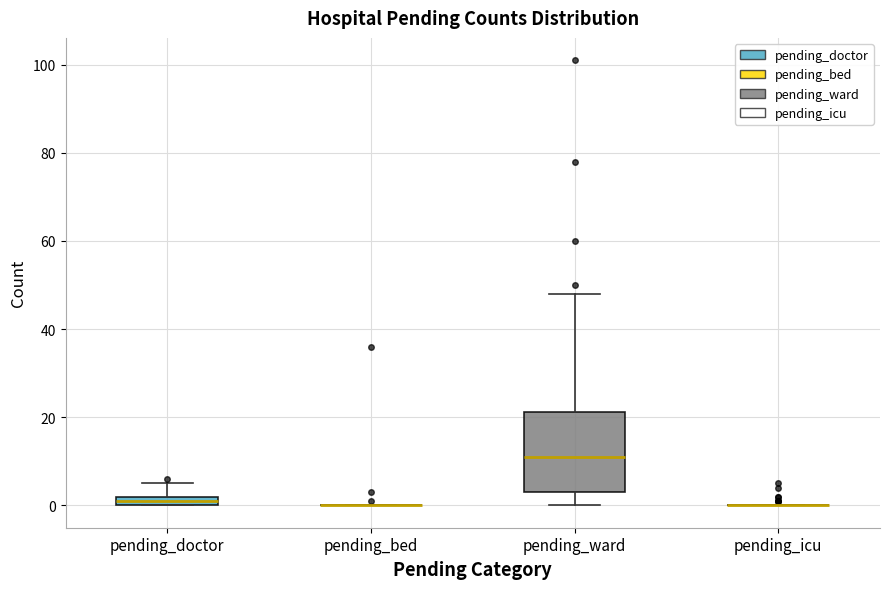

Comparing the boxes themselves (not the whiskers), which one is the tallest?

pending_ward